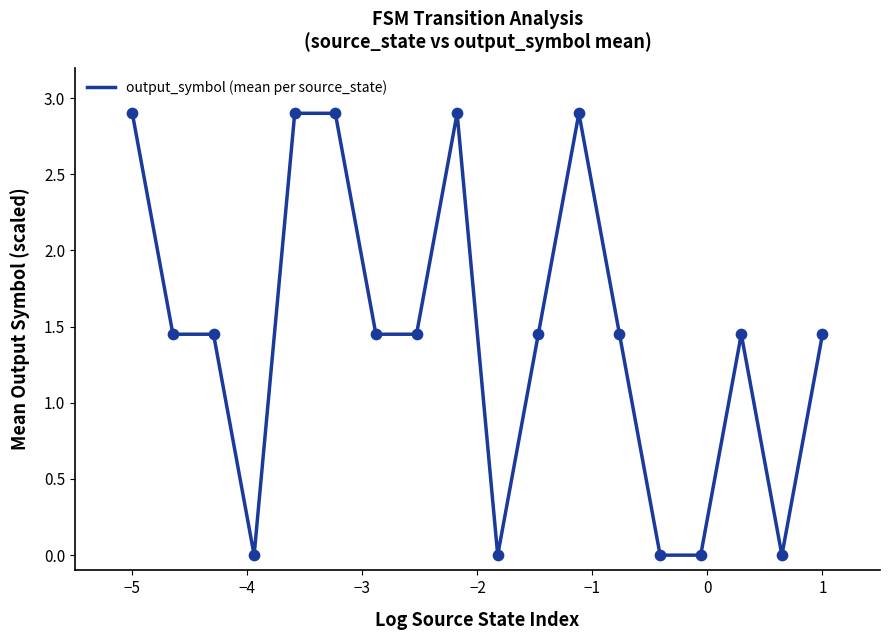

What is the difference between the maximum and minimum values?

2.9